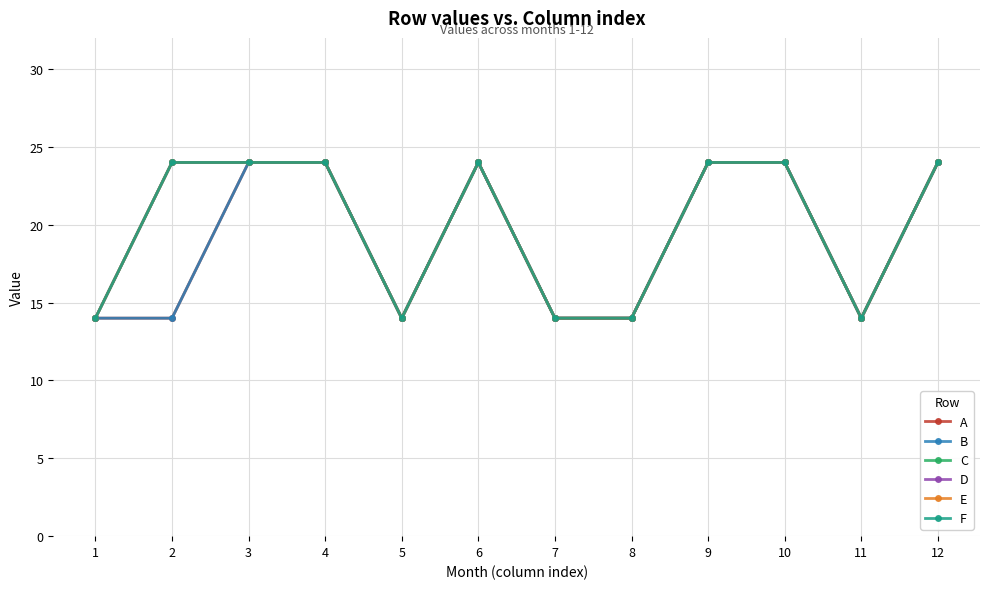

What is the difference between the maximum and second lowest values in the E series?

10